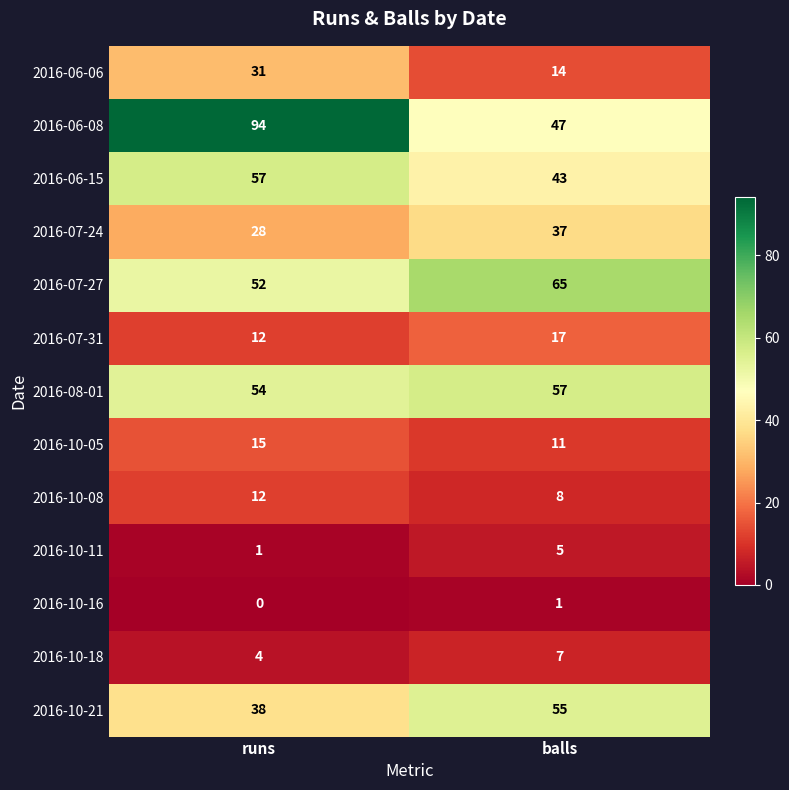

Between runs and balls, which series saw the biggest shift?

2016-06-08